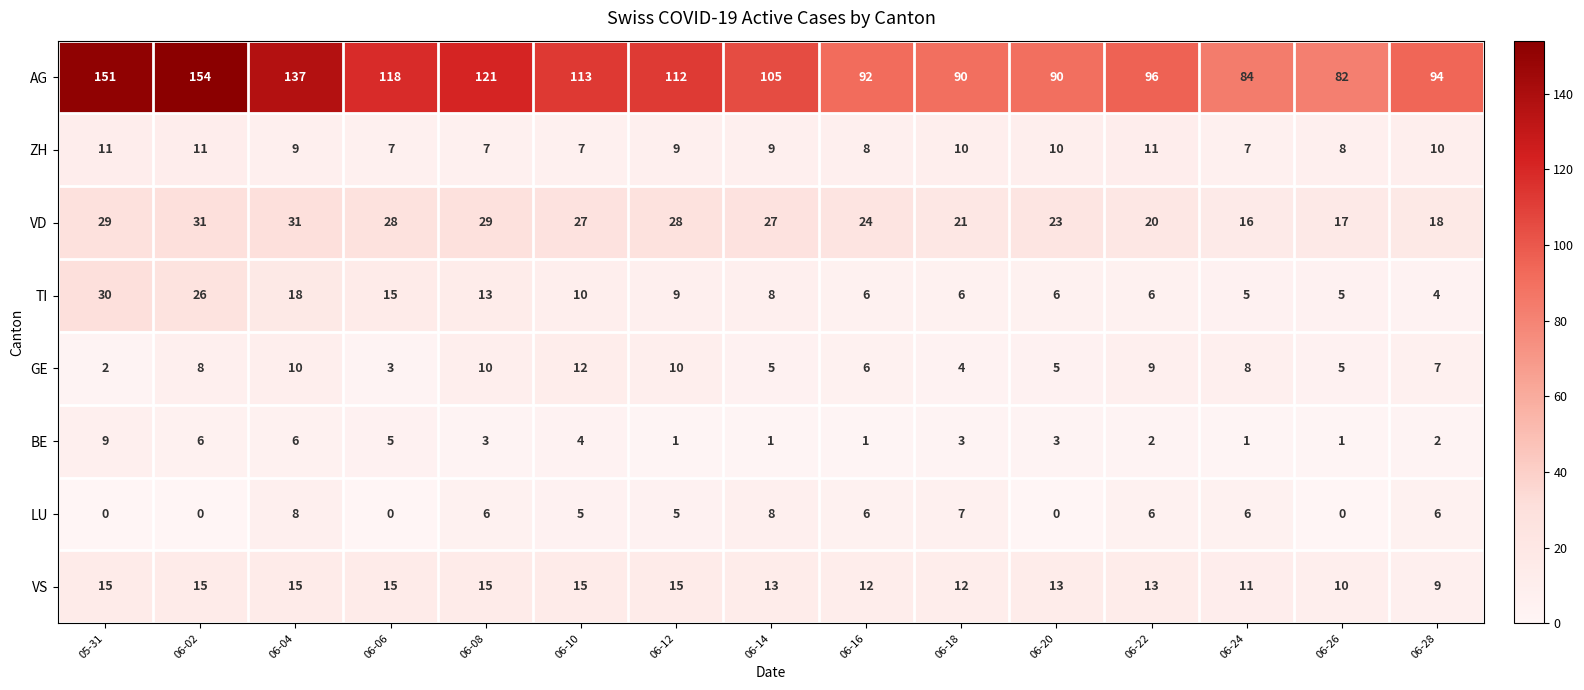

At which category is the sum across all series the highest?

06-02